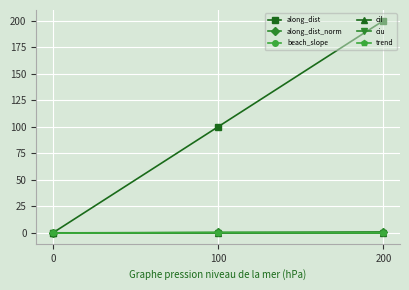

What is the greatest value displayed?

200.0